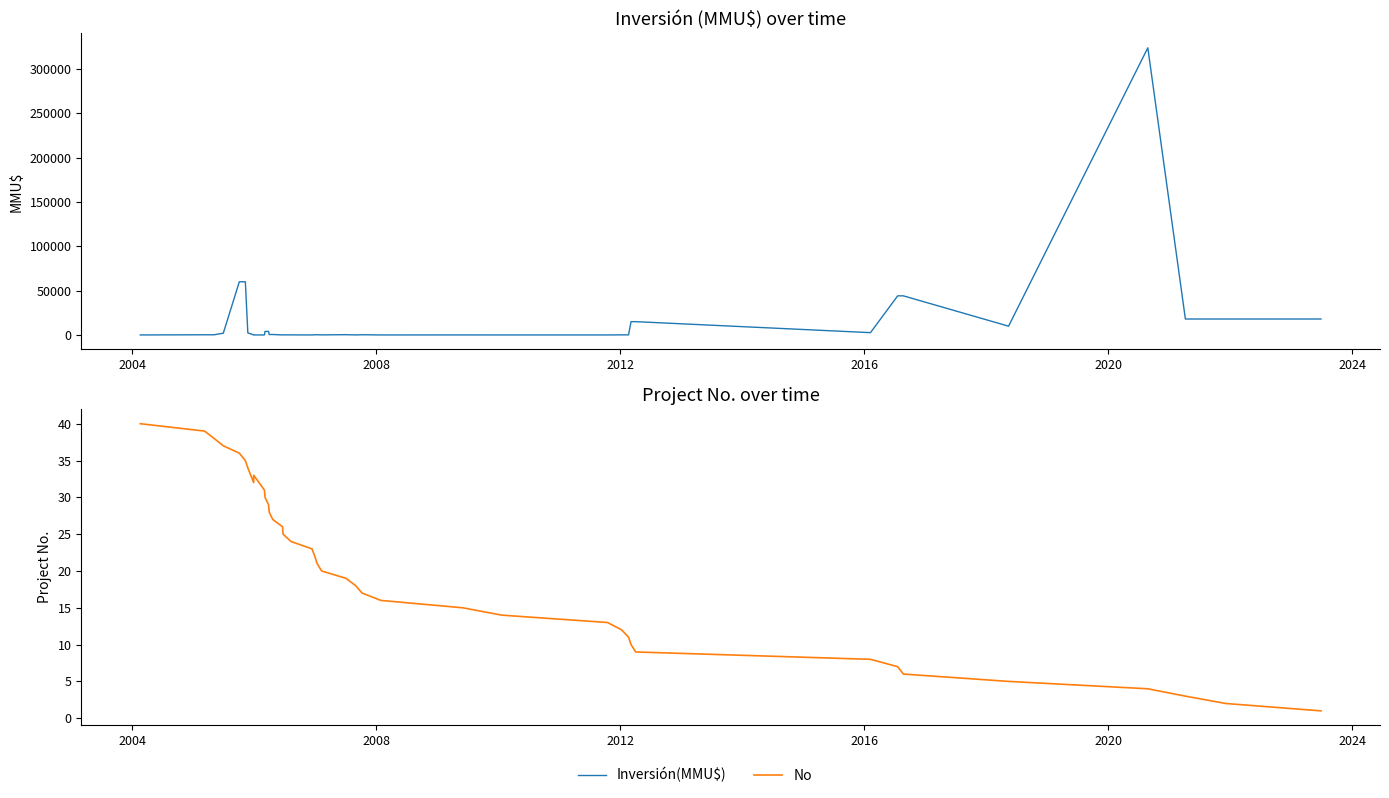

What are all the series names shown in the legend?

Inversión(MMU$), No